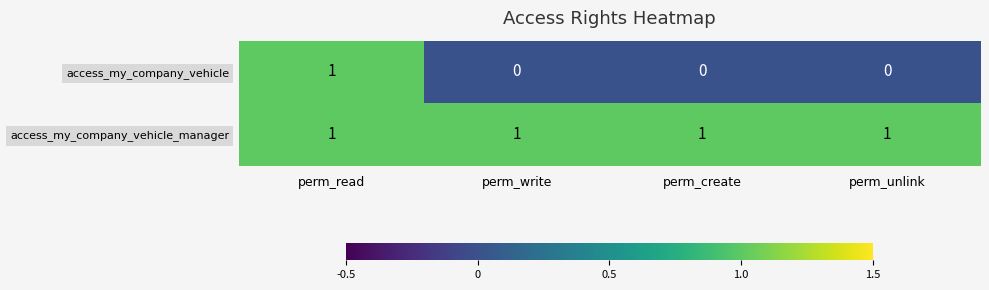

What is the sum of all access_my_company_vehicle_manager values?

4